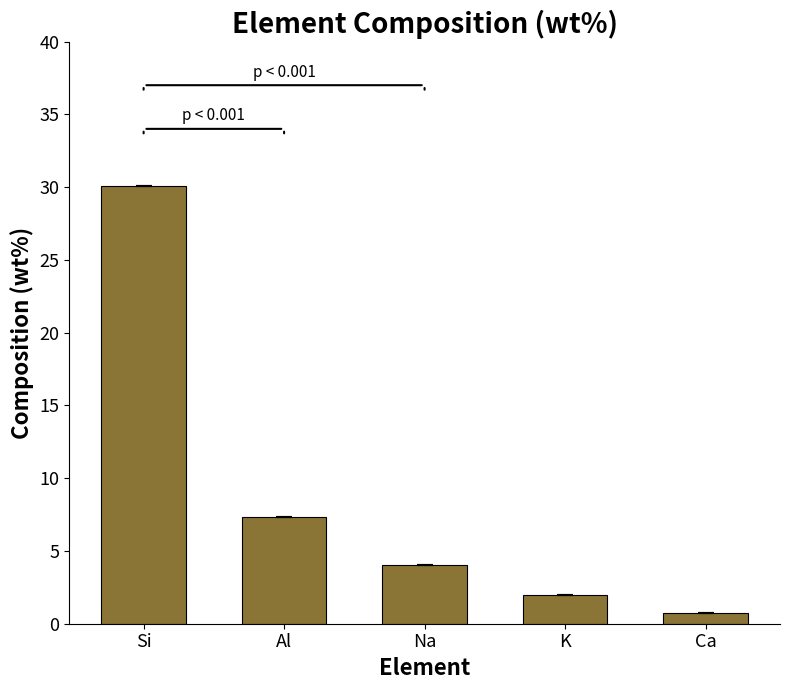

True or false: the data shows 0.8 at Ca.

True